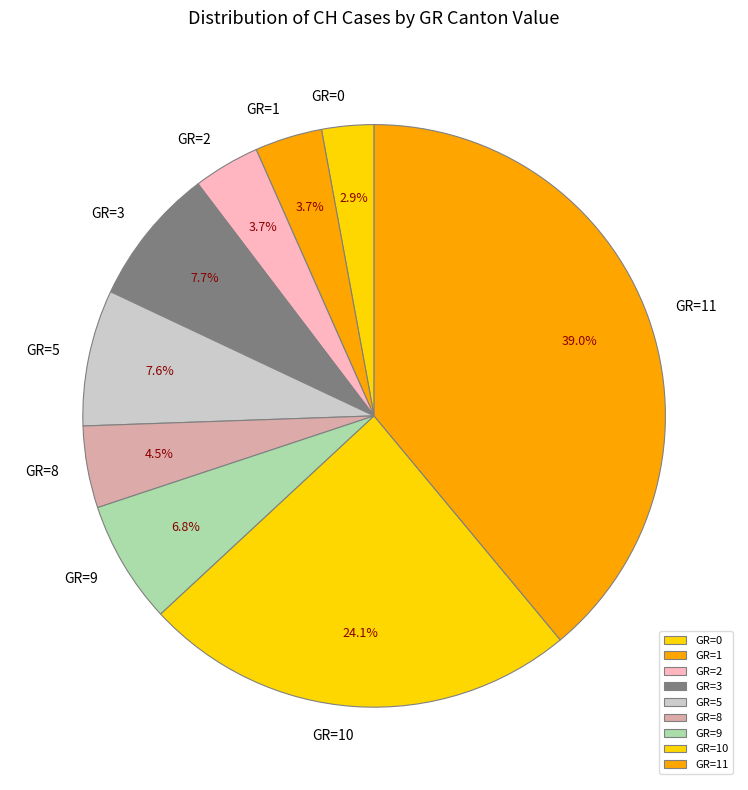

To the nearest percent, what is the difference between the largest and smallest slice percentages?

36%